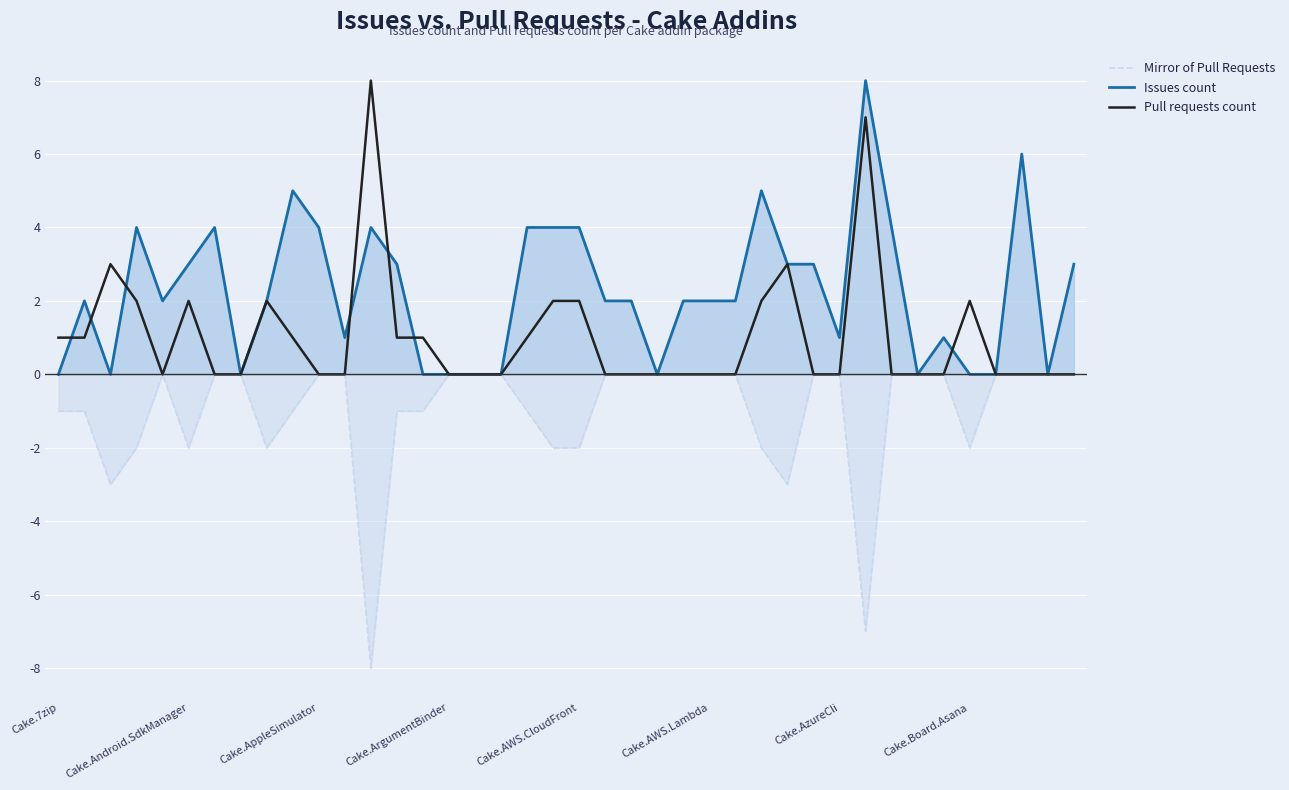

The Pull requests count series shows 0 at Cake.ArgumentBinder. True or false?

True